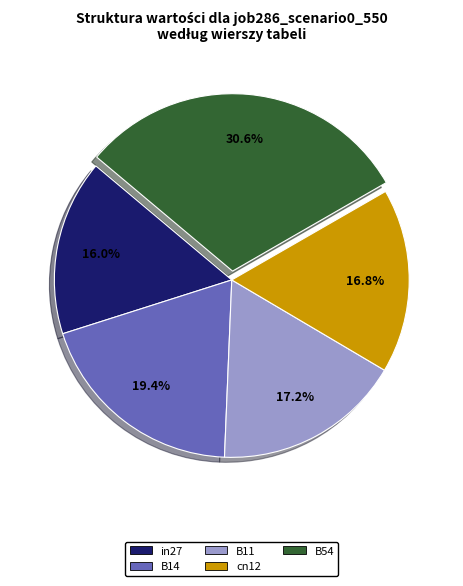

How many segments does this pie chart have?

5